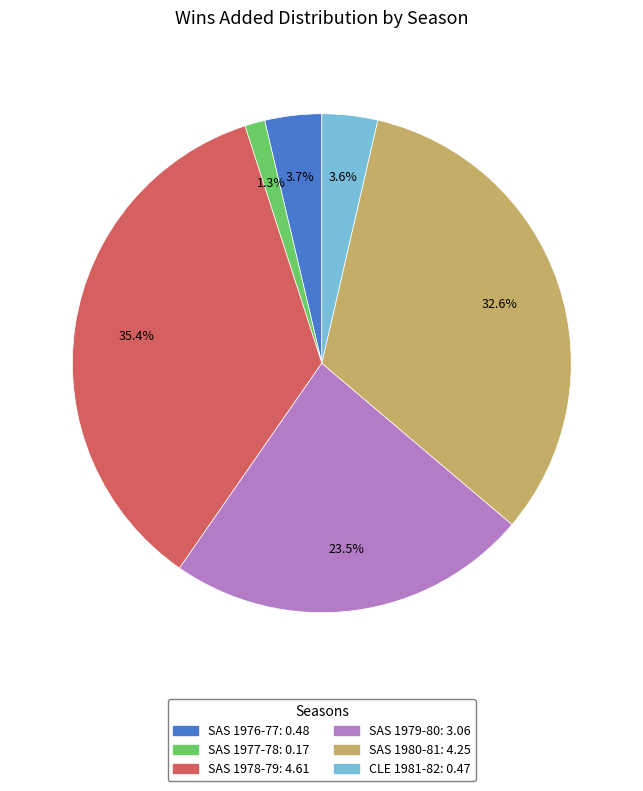

What is the smallest slice in the pie chart?

SAS 1977-78